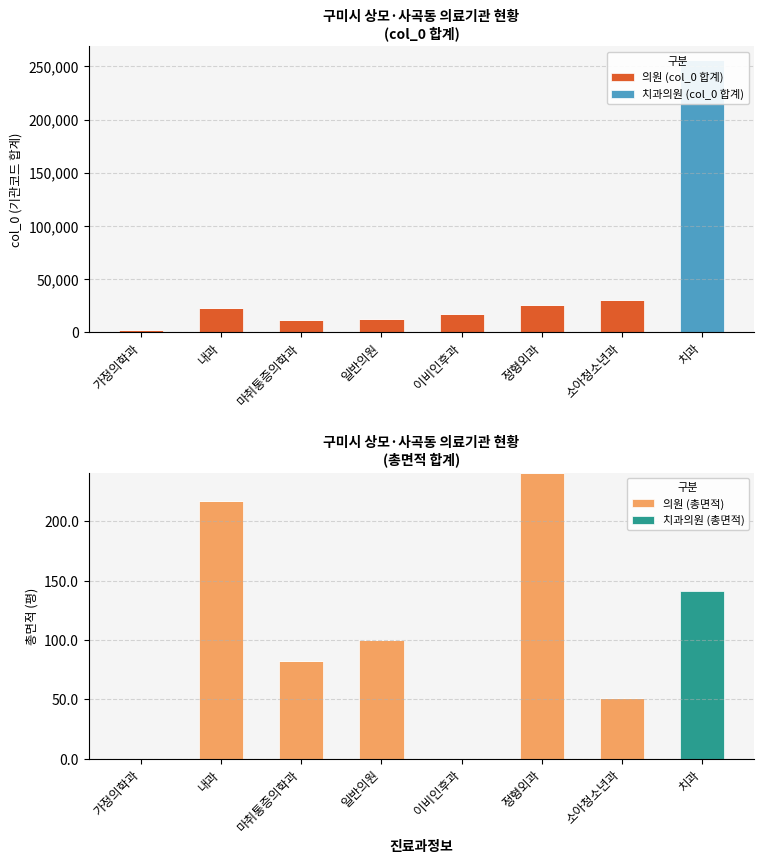

Which series has the largest total across all categories?

치과의원 (col_0 합계)